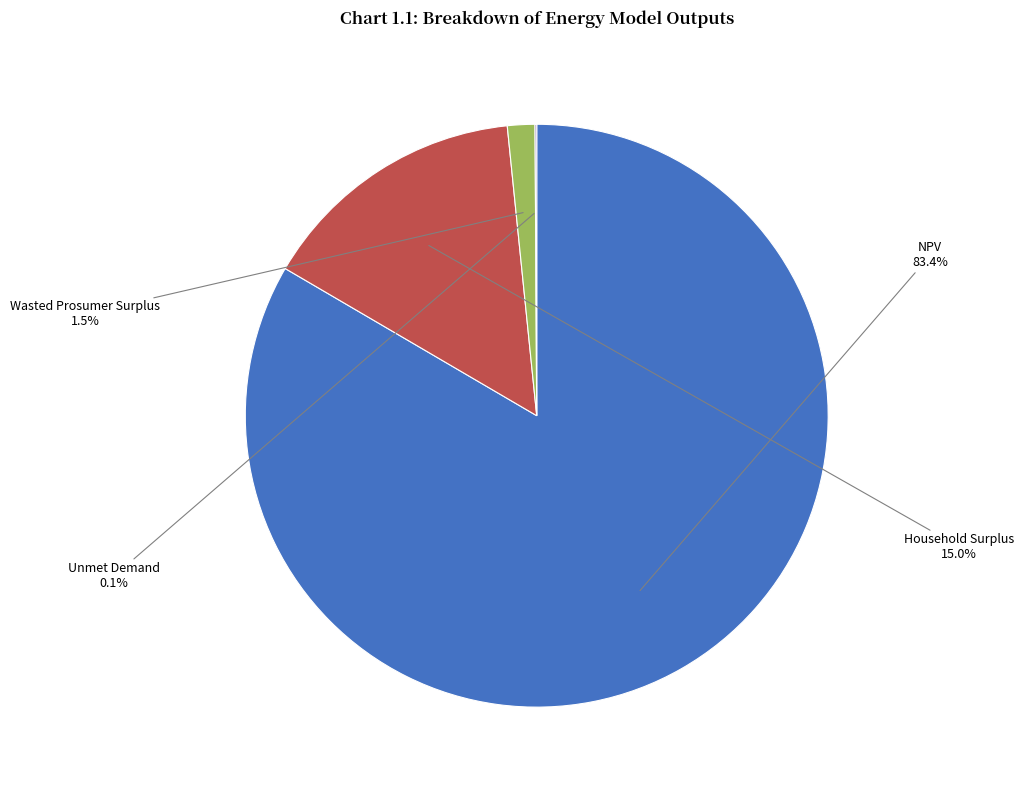

Is there any slice that represents more than half of the pie?

Yes